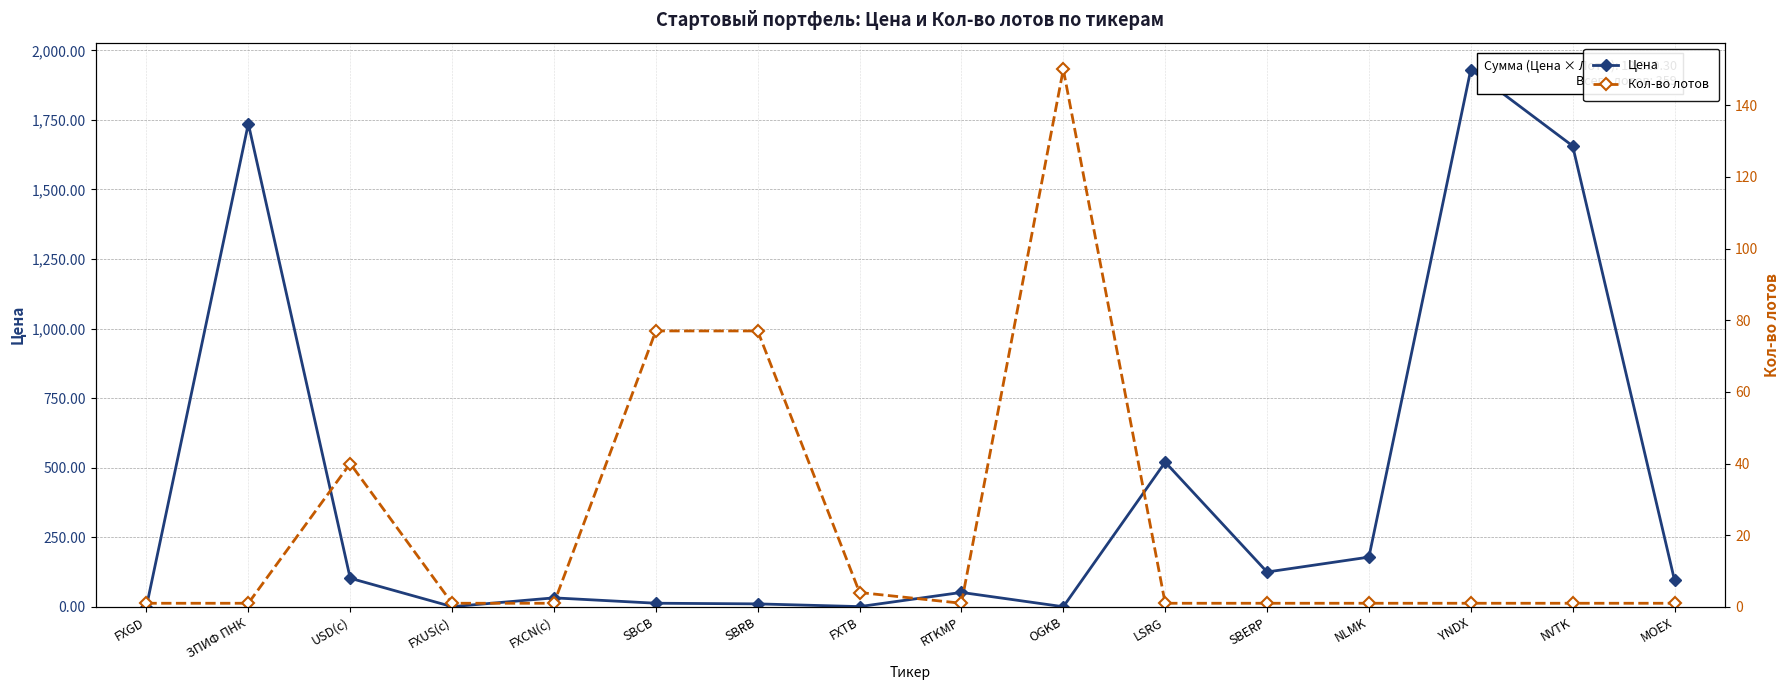

Rank the categories by Кол-во лотов value from lowest to highest.

FXGD, ЗПИФ ПНК, FXUS(с), FXCN(с), RTKMP, LSRG, SBERP, NLMK, YNDX, NVTK, MOEX, FXTB, USD(с), SBCB, SBRB, OGKB